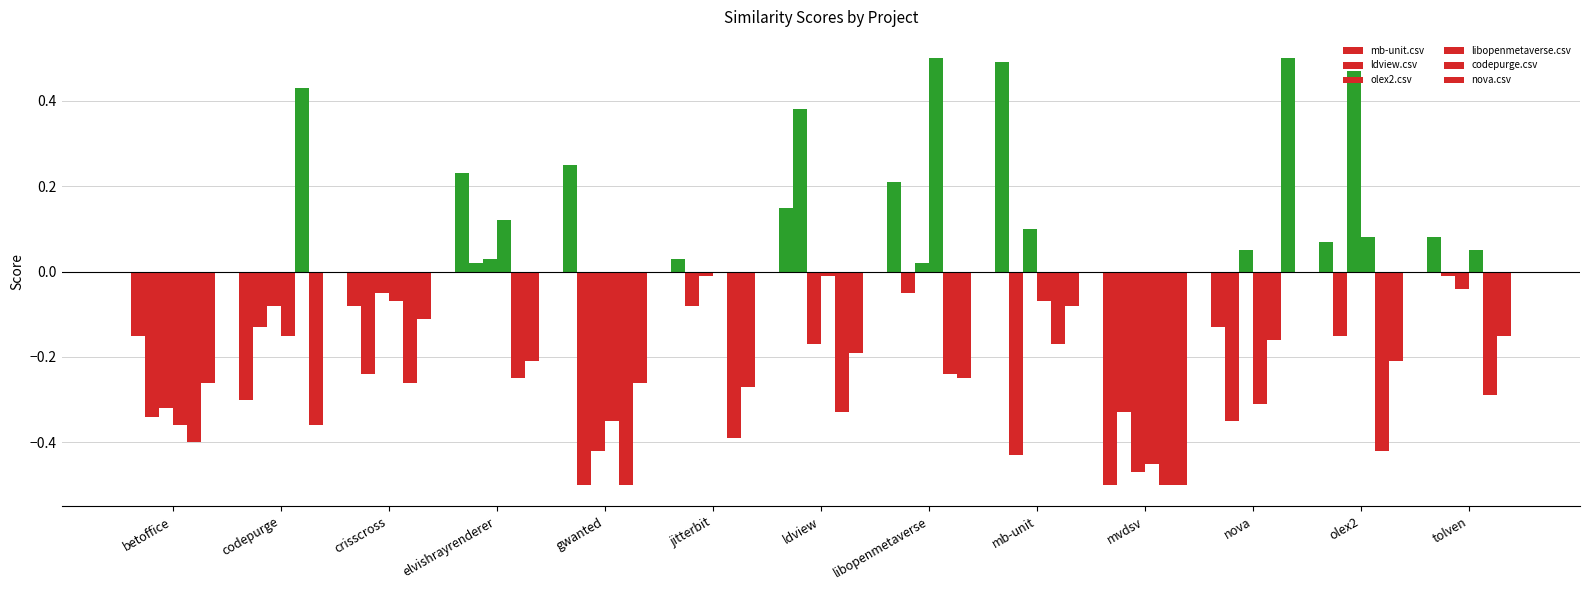

At which category is the sum across all series the highest?

libopenmetaverse